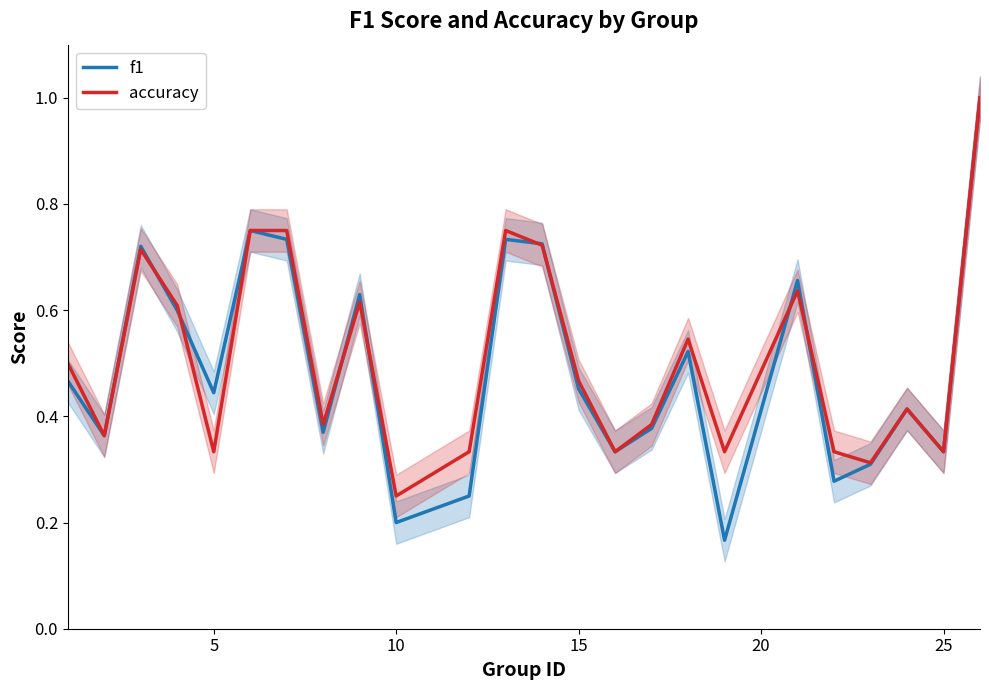

Is it true that accuracy equals 0.2 at 15?

False